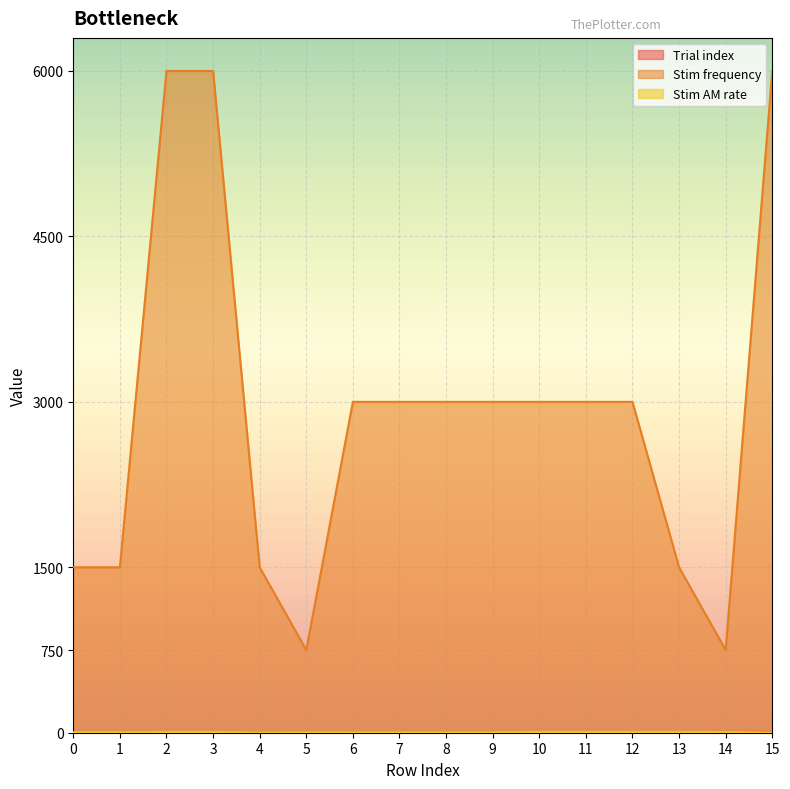

How many lines are shown in the chart?

3